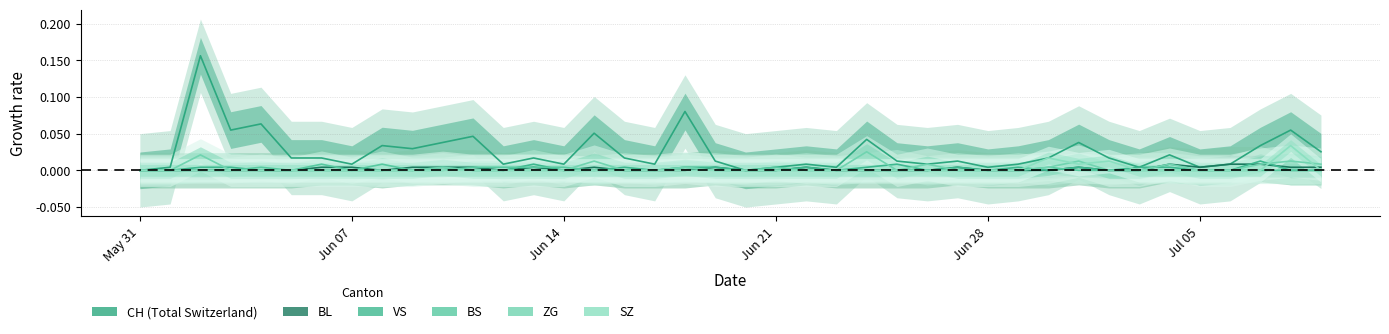

How many BL values are between 0 and 1?

40